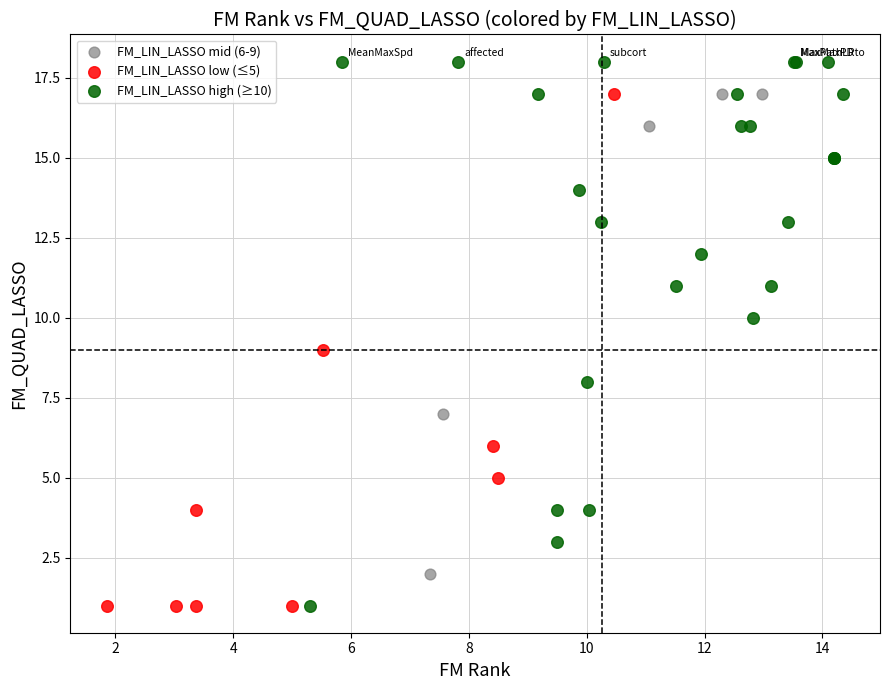

Which series contains the highest Y value?

FM_LIN_LASSO high (≥10)